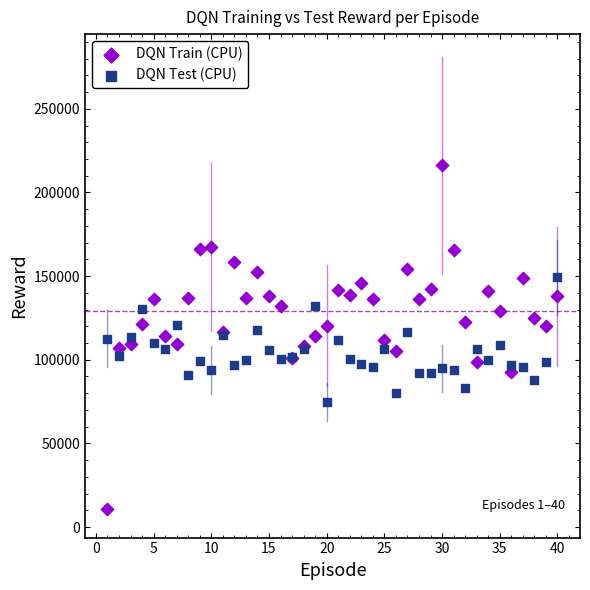

Which series reaches the maximum Y coordinate?

DQN Train (CPU)